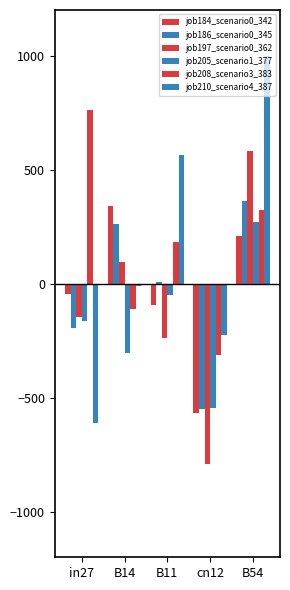

Does the chart contain stacked bars?

No